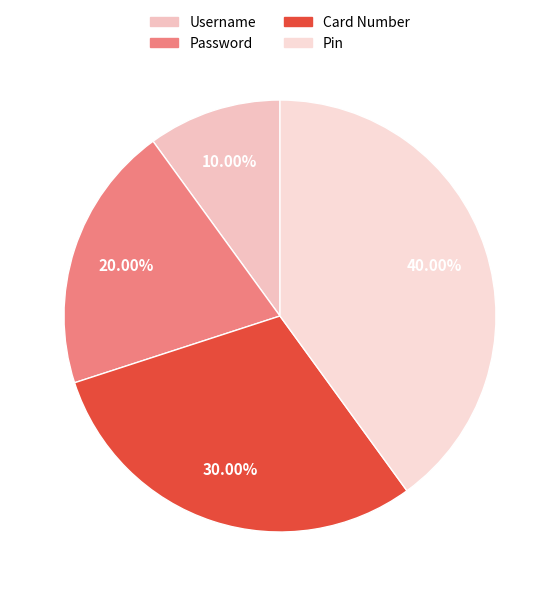

Which has a higher value, Password or Card Number?

Card Number